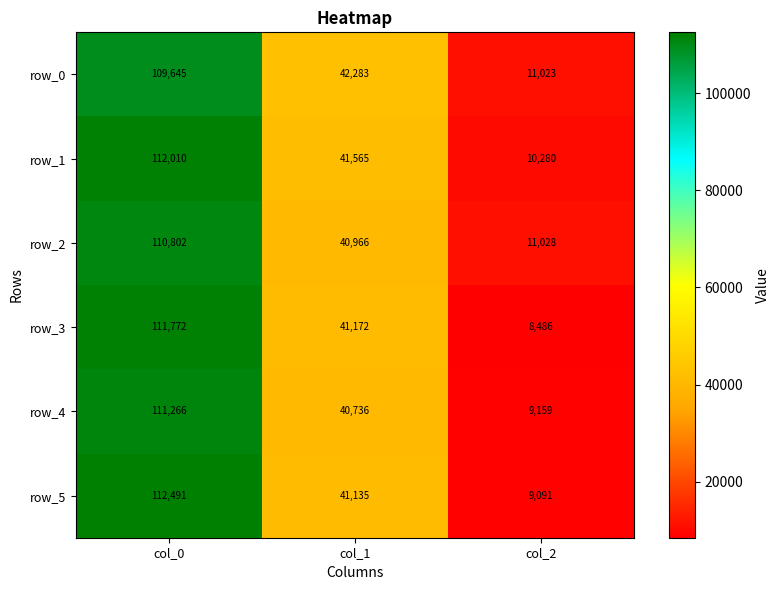

What is the highest value of the row_4 series?

111266